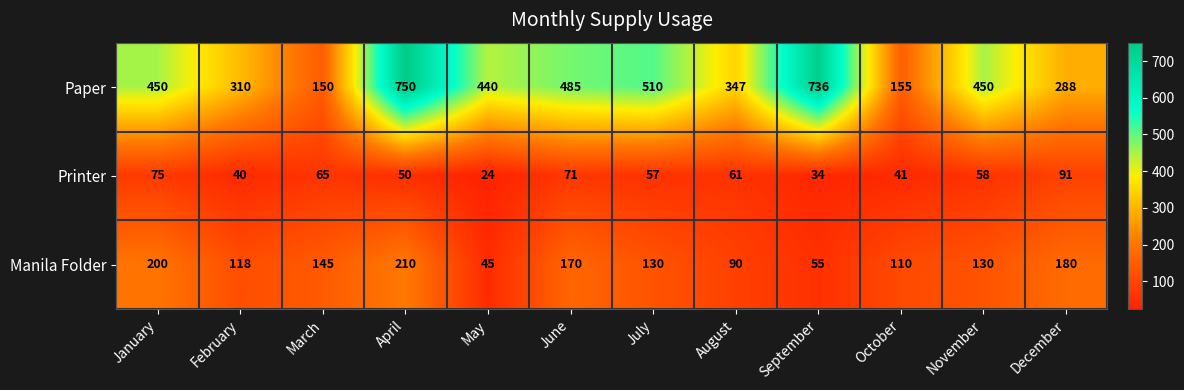

Which category has the lowest value across all series?

May